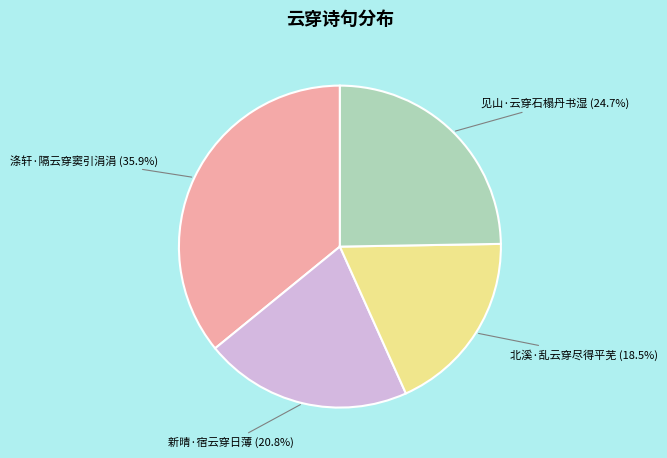

To the nearest percent, what is the combined percentage of 涤轩·隔云穿窦引涓涓 and 北溪·乱云穿尽得平芜?

54%